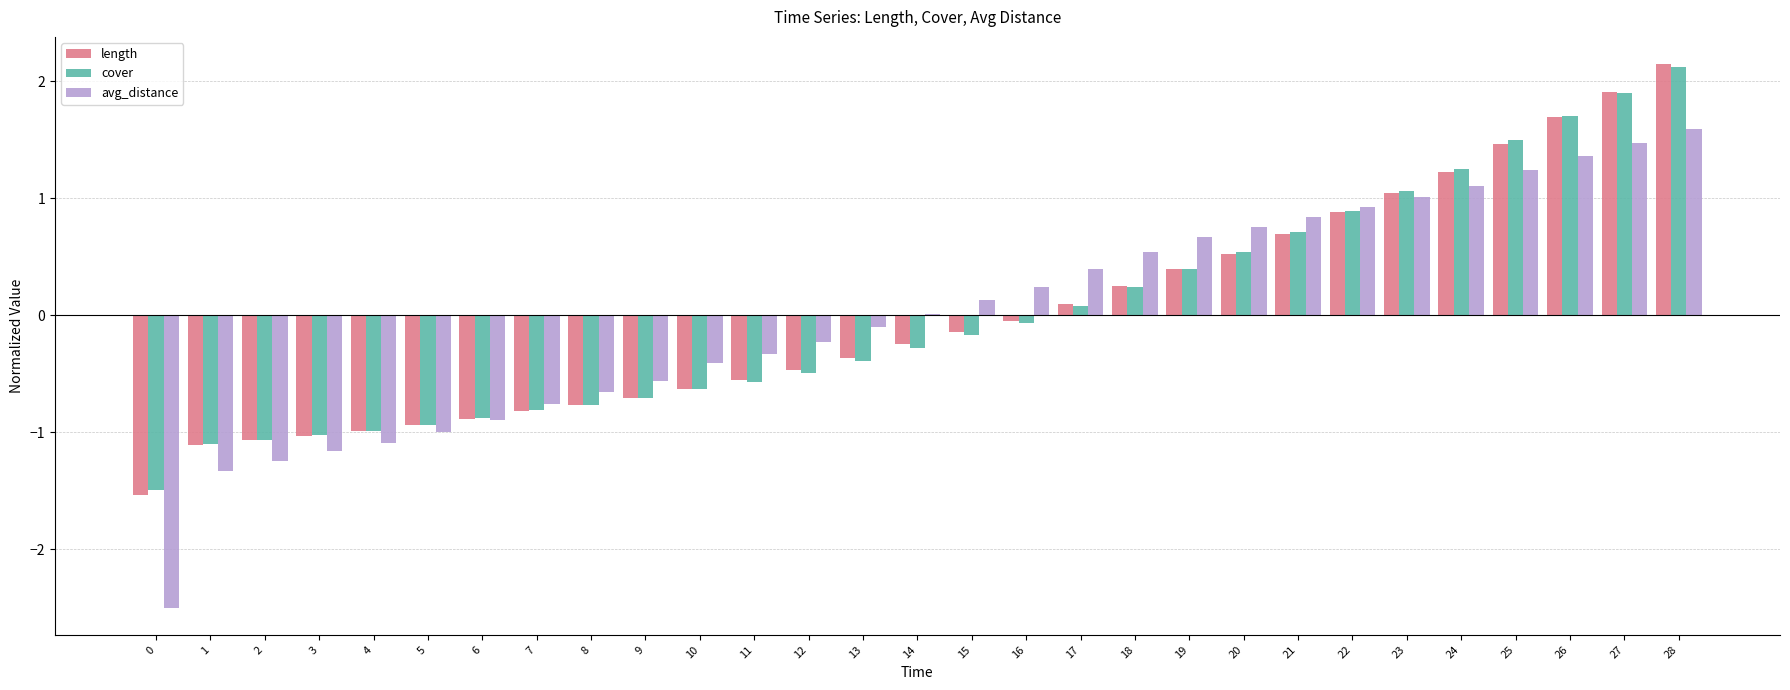

Read the length value at 20.

0.5